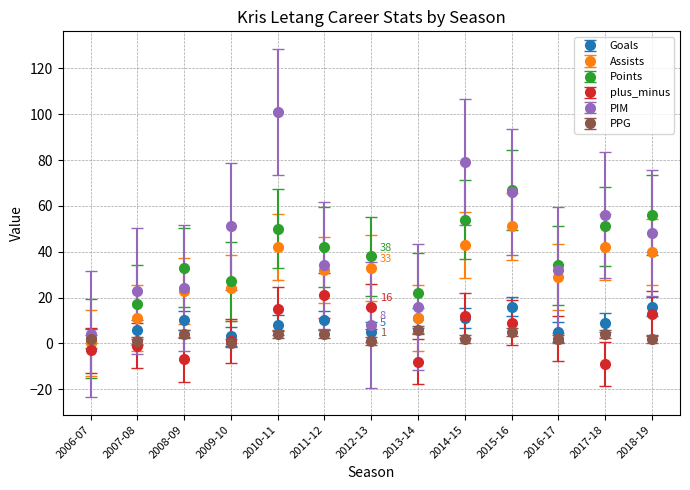

The PPG series shows 2 at 2018-19. True or false?

True